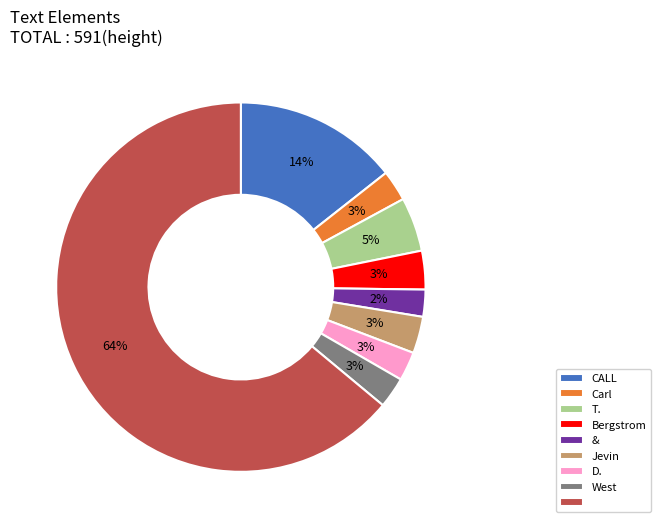

To the nearest percent, what is the difference between the largest and smallest slice percentages?

62%